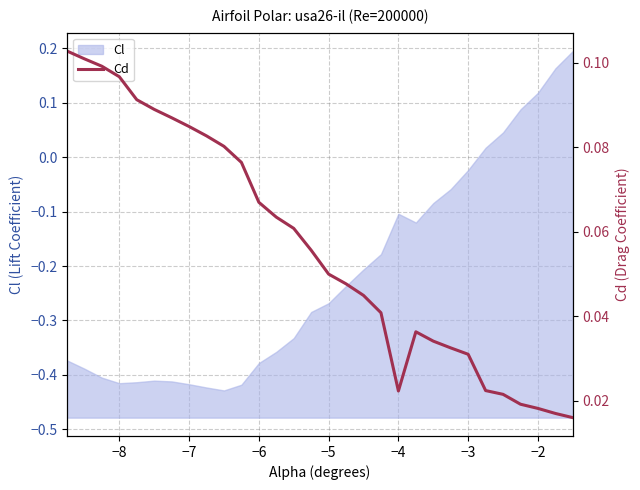

What is the maximum value shown in the chart?

0.1